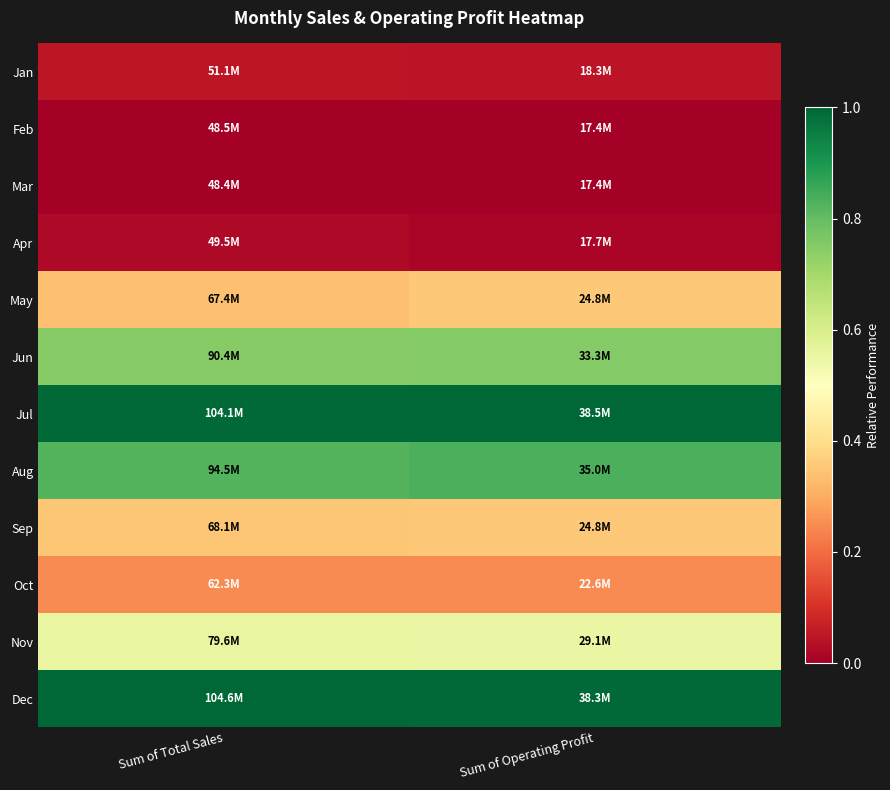

Reading left to right, extract all data points from this chart.

Jan: Sum of Total Sales=0.0	Sum of Operating Profit=0.0
Feb: Sum of Total Sales=0.0	Sum of Operating Profit=0.0
Mar: Sum of Total Sales=0.0	Sum of Operating Profit=0.0
Apr: Sum of Total Sales=0.0	Sum of Operating Profit=0.0
May: Sum of Total Sales=0.3	Sum of Operating Profit=0.4
Jun: Sum of Total Sales=0.7	Sum of Operating Profit=0.8
Jul: Sum of Total Sales=1.0	Sum of Operating Profit=1.0
Aug: Sum of Total Sales=0.8	Sum of Operating Profit=0.8
Sep: Sum of Total Sales=0.4	Sum of Operating Profit=0.4
Oct: Sum of Total Sales=0.2	Sum of Operating Profit=0.2
Nov: Sum of Total Sales=0.6	Sum of Operating Profit=0.6
Dec: Sum of Total Sales=1.0	Sum of Operating Profit=1.0